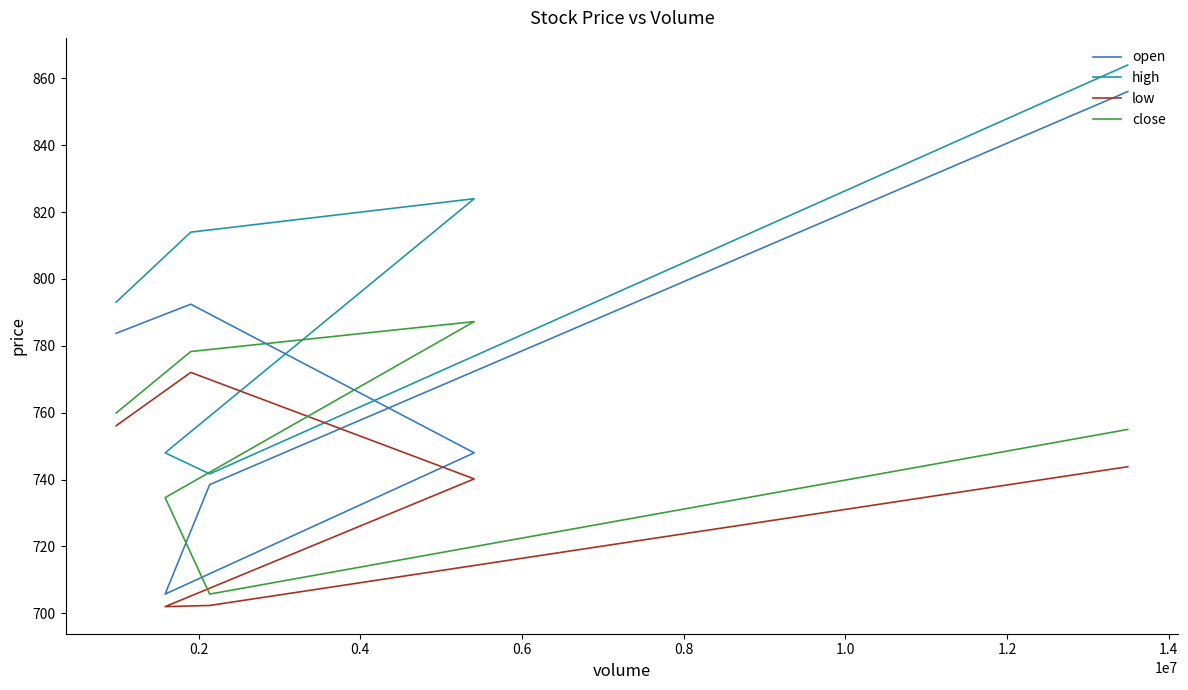

Between 0.8 and 0.6, which is larger?

0.8